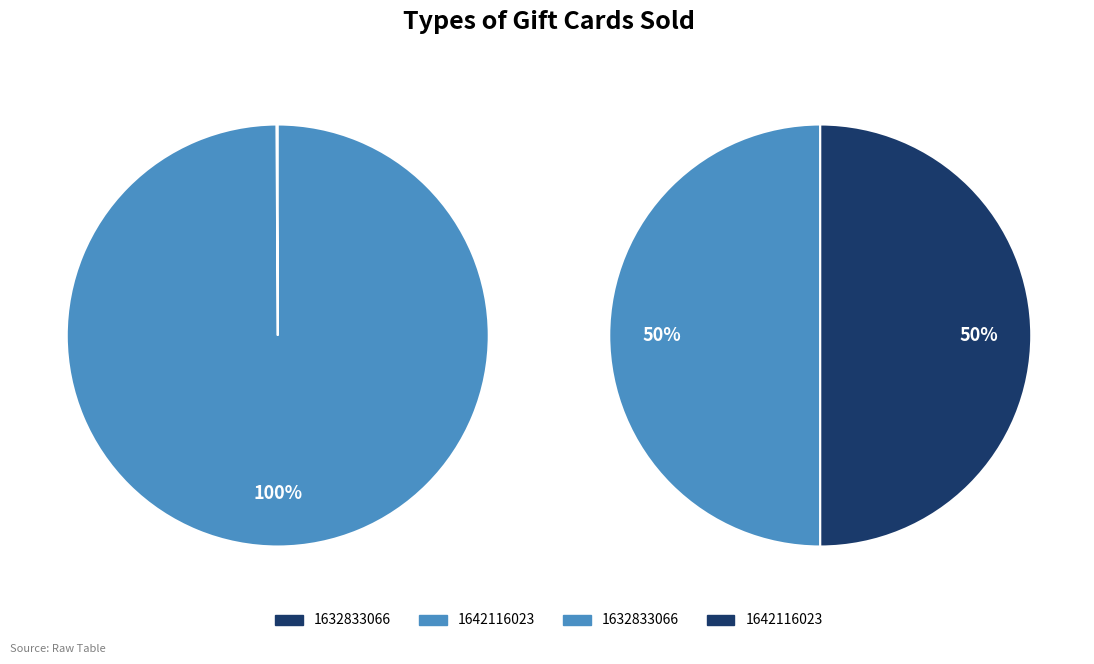

True or false: 1632833066 accounts for 11% of the total.

False